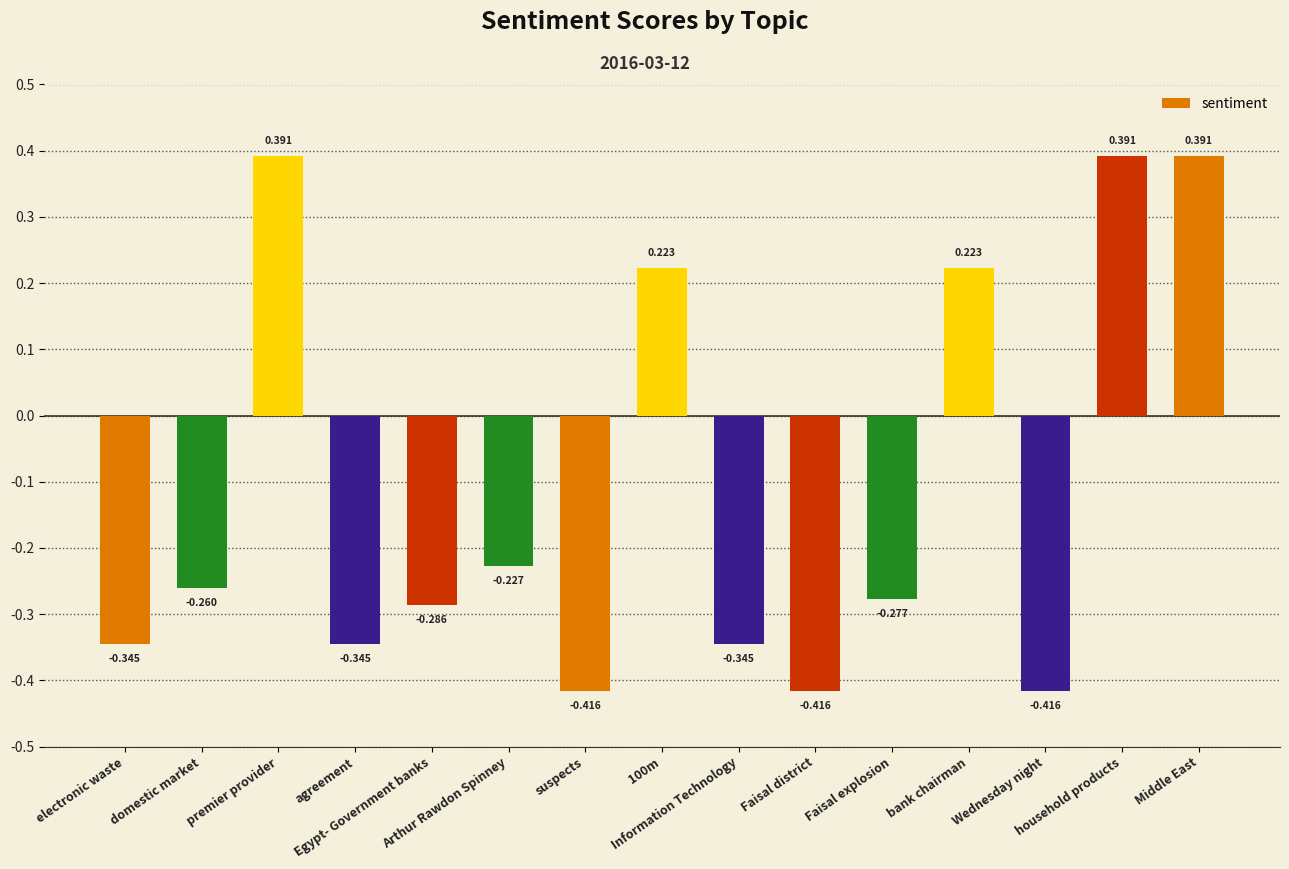

What is the sum of all values?

-1.7